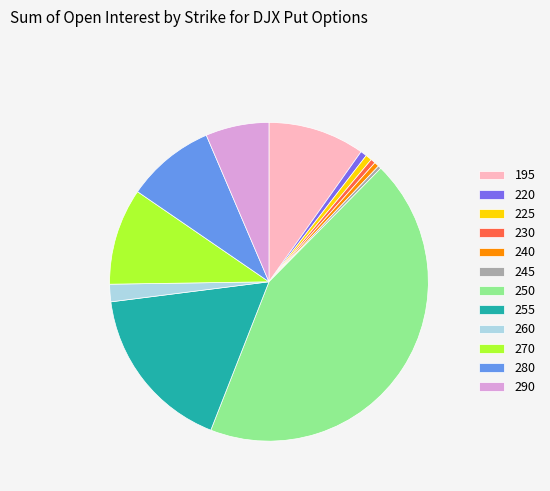

What is the largest slice in the pie chart?

250